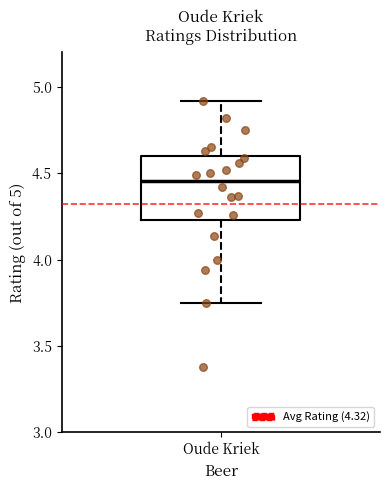

Where does the median line of the box for Oude Kriek sit on the y-axis? The values are not printed on the chart, so give them approximately, as read against the axis.

4.45